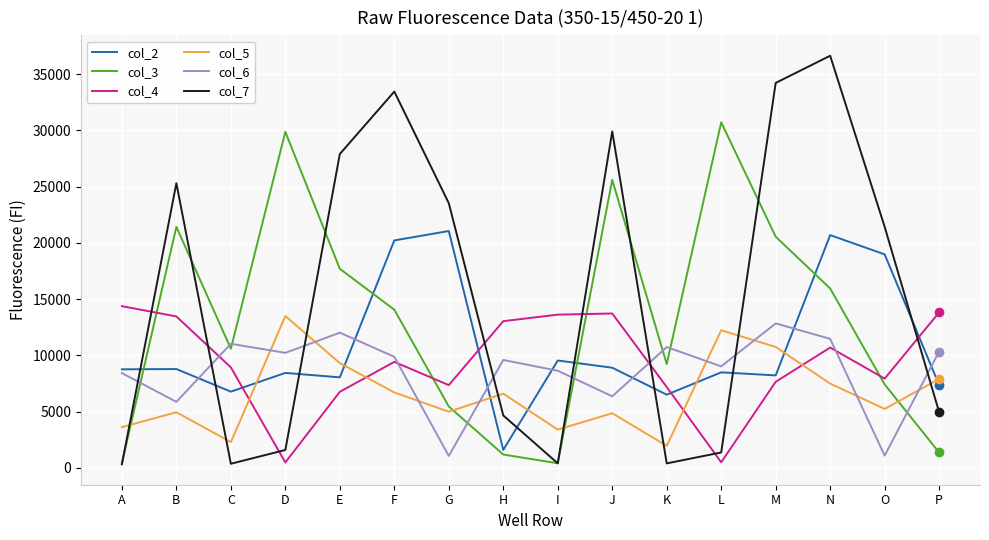

Which series has the largest total across all categories?

col_7